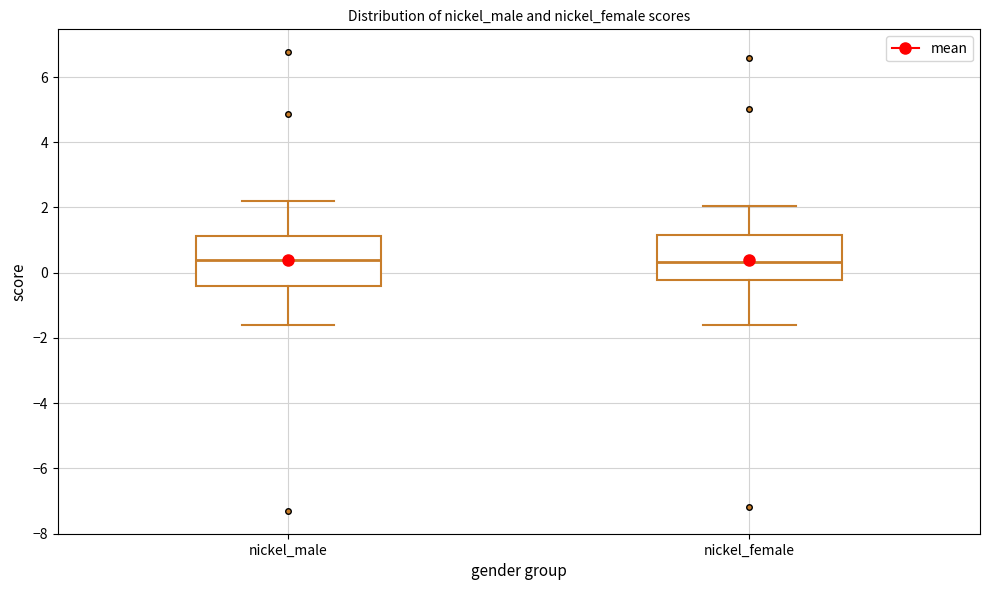

Reading left to right, read every box against the y-axis: the position of its median line, the range the box covers, and the ends of its whiskers. The values are not printed on the chart, so give them approximately, as read against the axis.

nickel_male: median 0.4, box -0.4 to 1.2, whiskers -1.6 to 2.2
nickel_female: median 0.4, box -0.2 to 1.2, whiskers -1.6 to 2.0